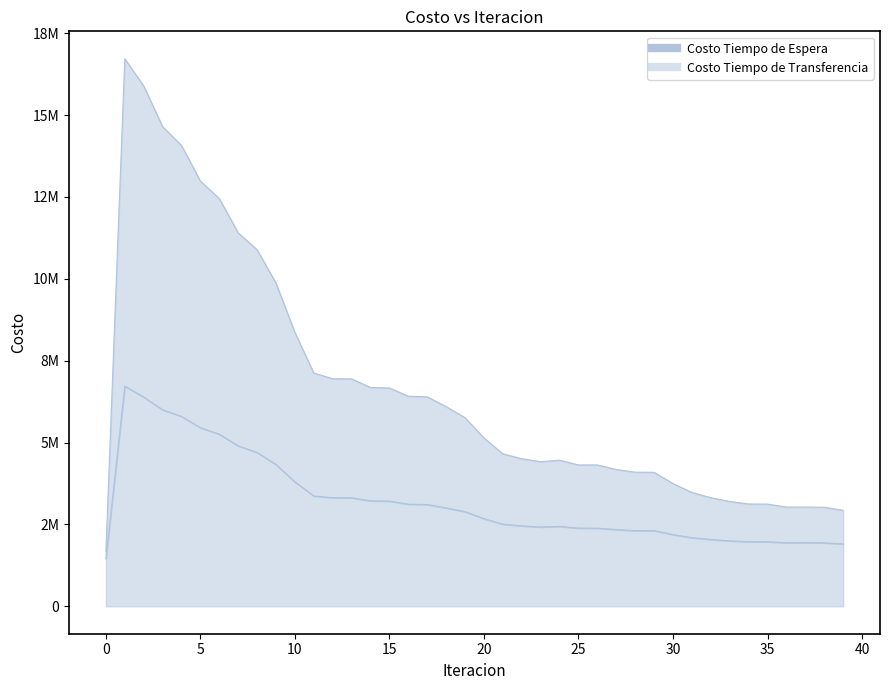

What are all the series names shown in the legend?

Costo Tiempo de Espera (line), Costo Tiempo de Transferencia (line)